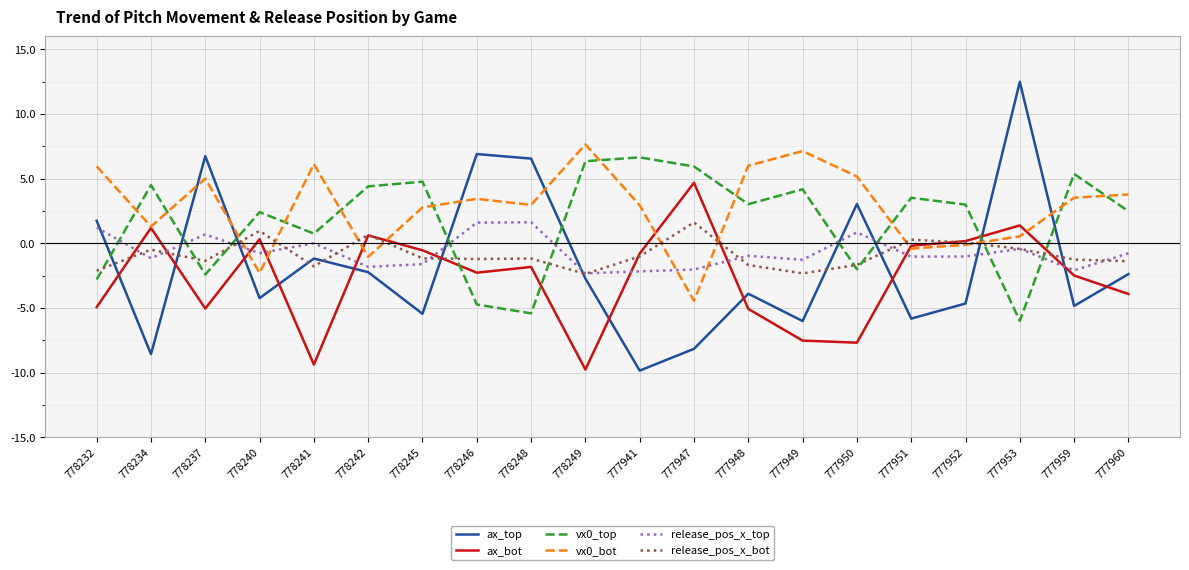

How many lines are shown in the chart?

6